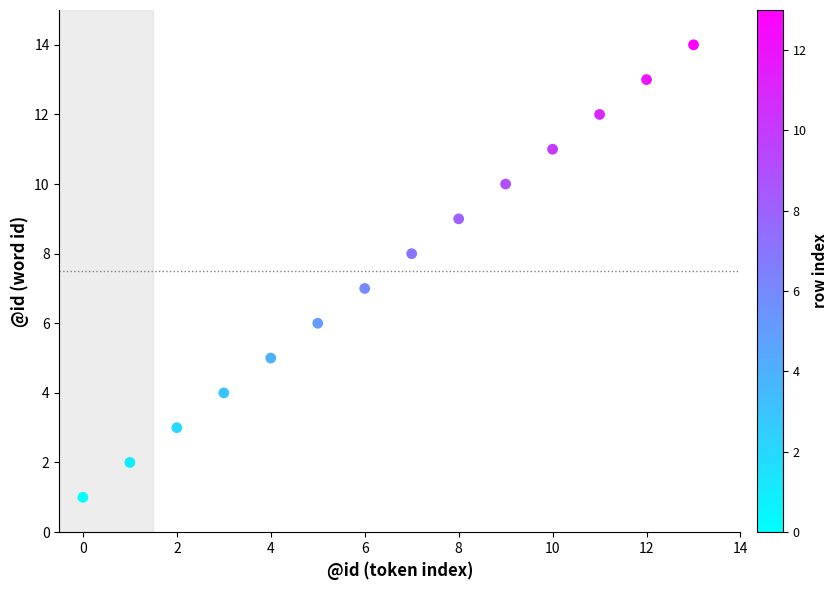

What is the range of Y values (max minus min)?

13